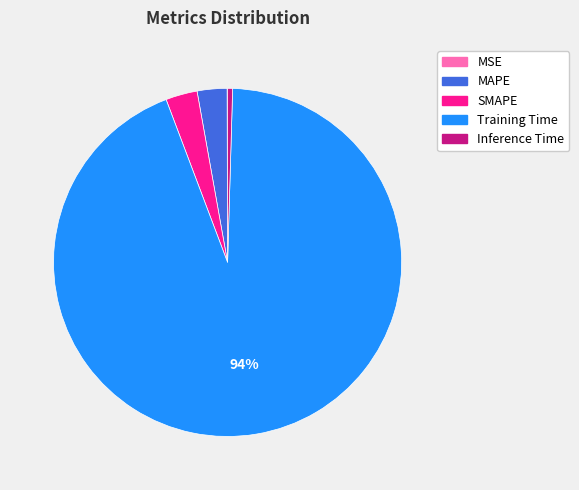

Is Training Time the majority of the pie?

Yes